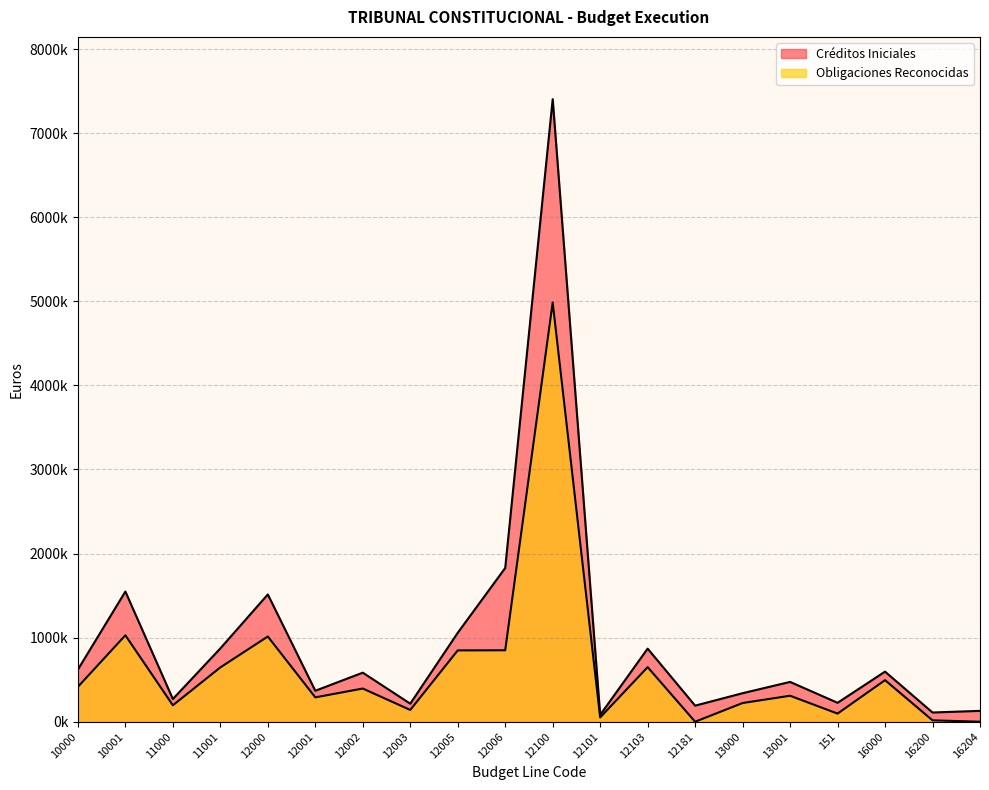

Where is the first local maximum for Obligaciones Reconocidas?

10001